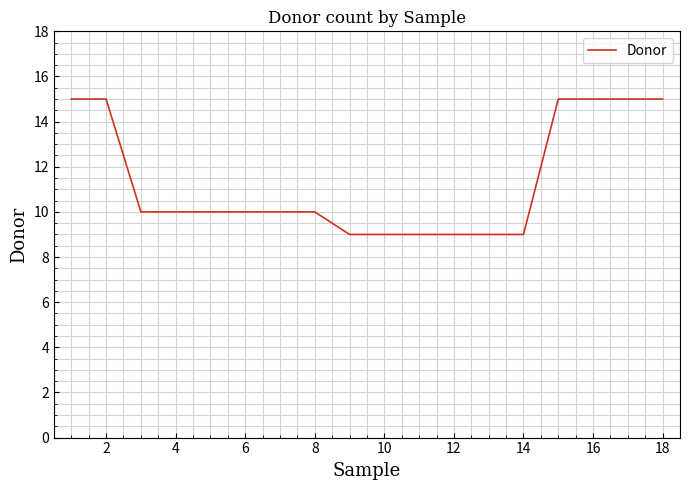

What is the maximum value shown in the chart?

15